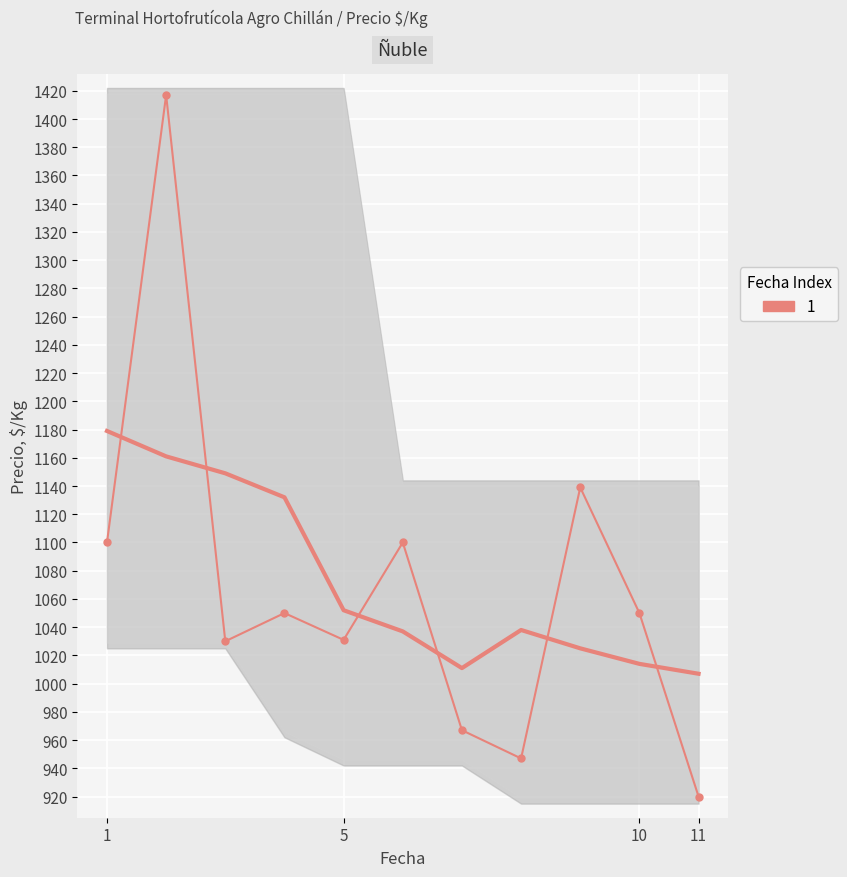

How many interior local peaks (higher than both neighbors) does the data have?

4